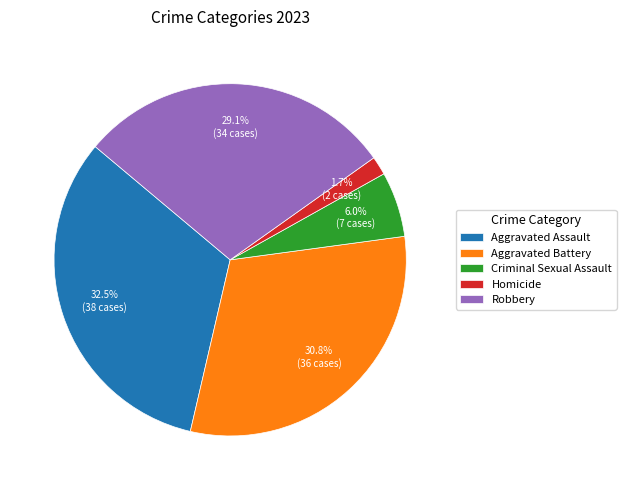

The Robbery slice represents 38% of the pie. True or false?

False